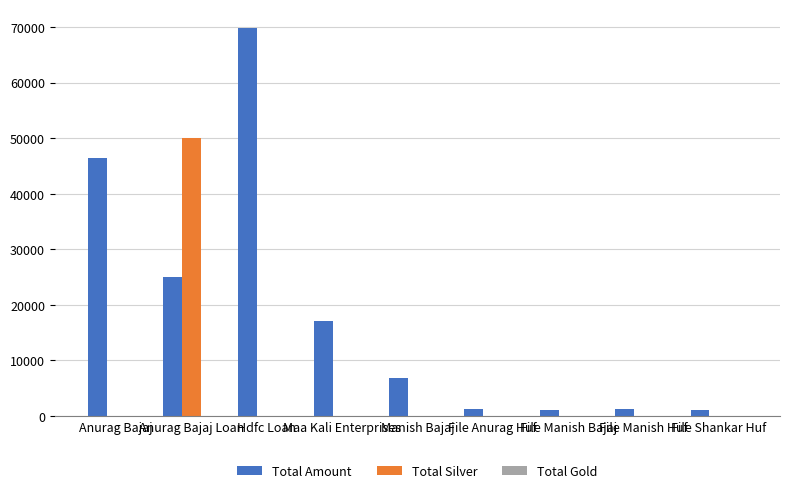

The Total Amount series shows 25000.0 at Anurag Bajaj Loan. True or false?

True